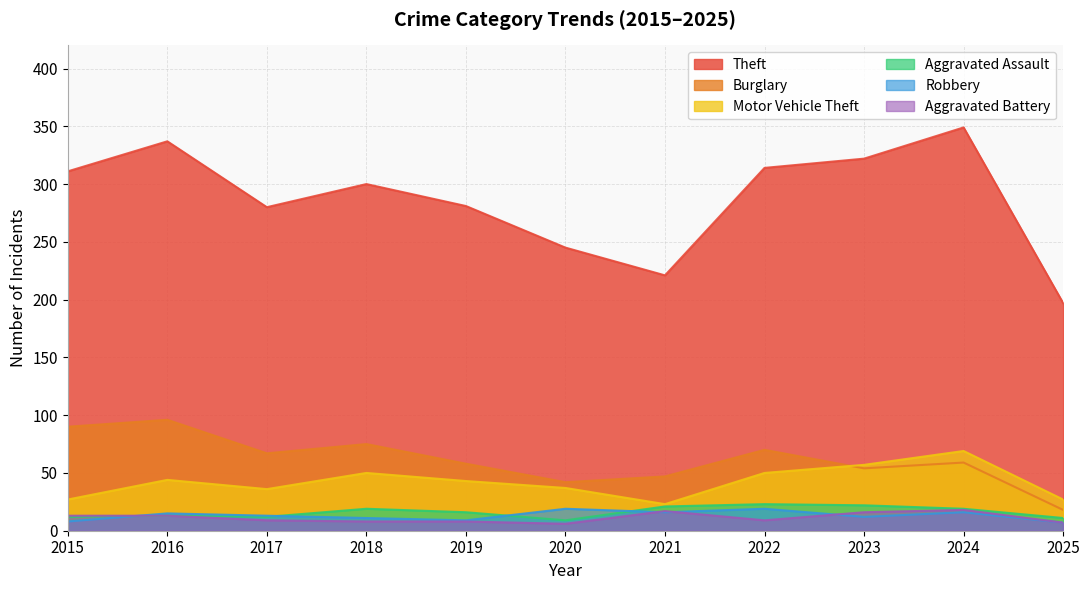

What is the spread (max minus min) of values at 2018?

292